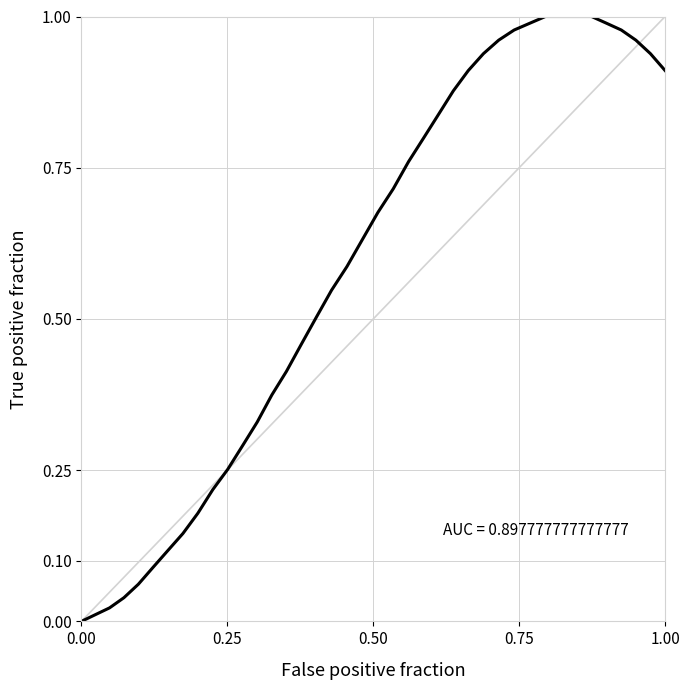

What is the sum of all values?

23.5